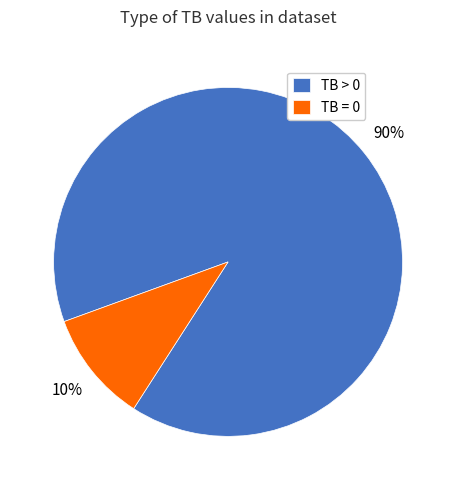

True or false: TB = 0 accounts for 19% of the total.

False